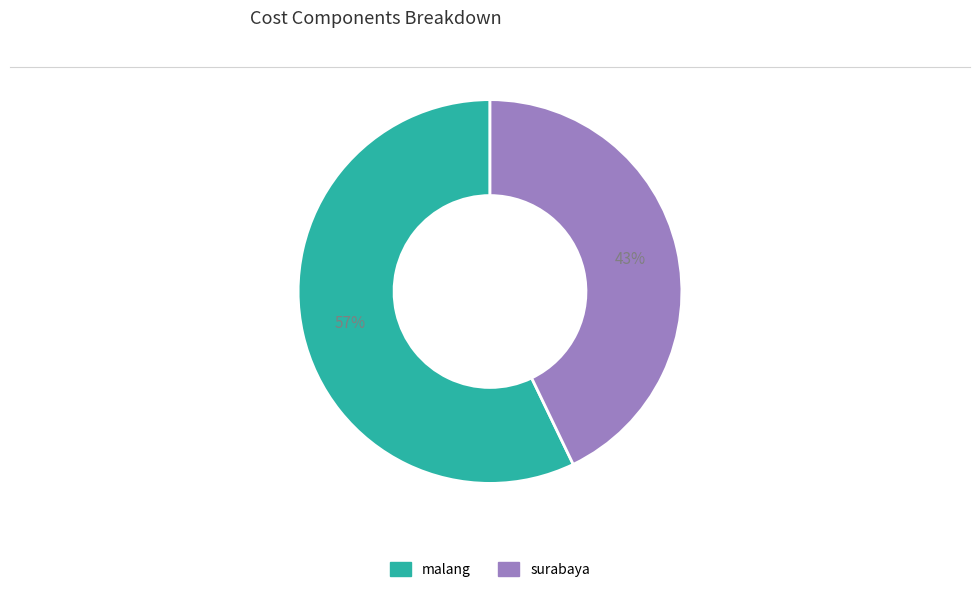

Is there any slice that represents more than half of the pie?

Yes